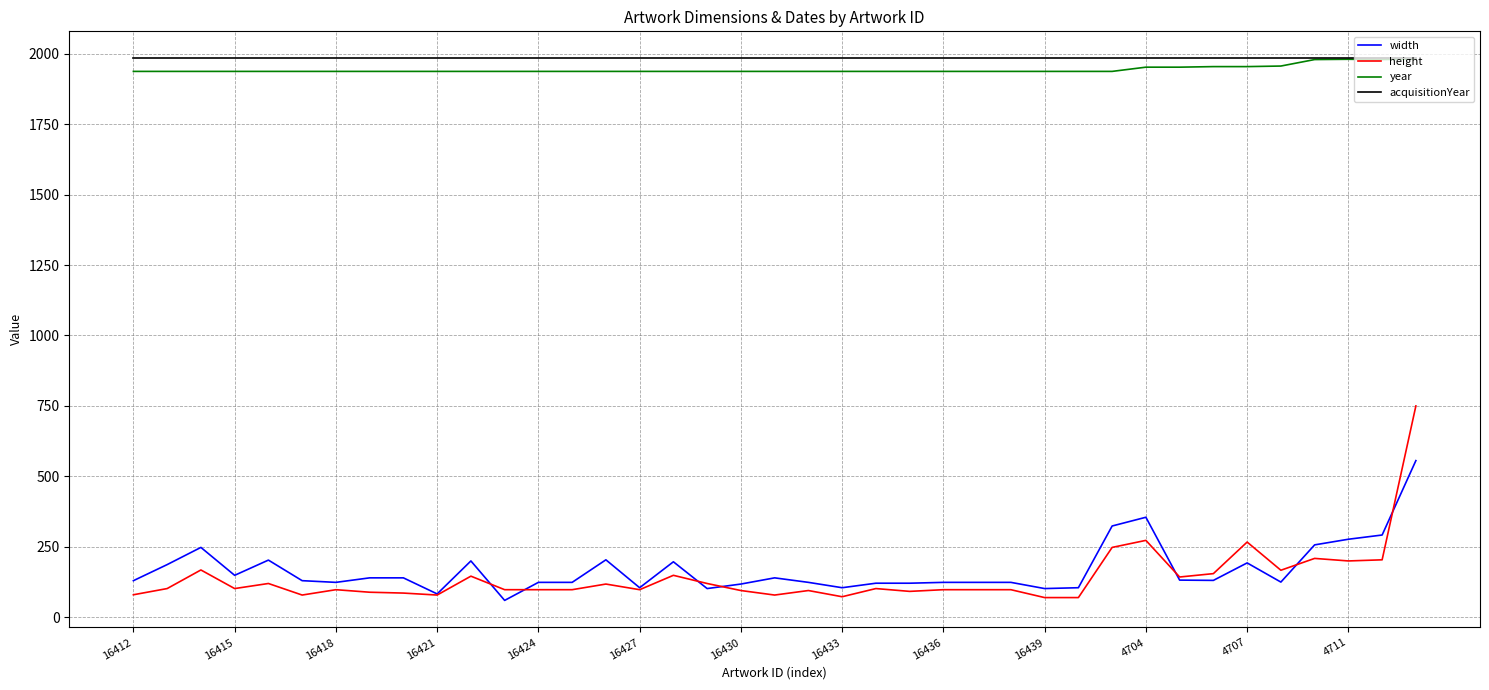

True or false: year and height cross at least once.

False